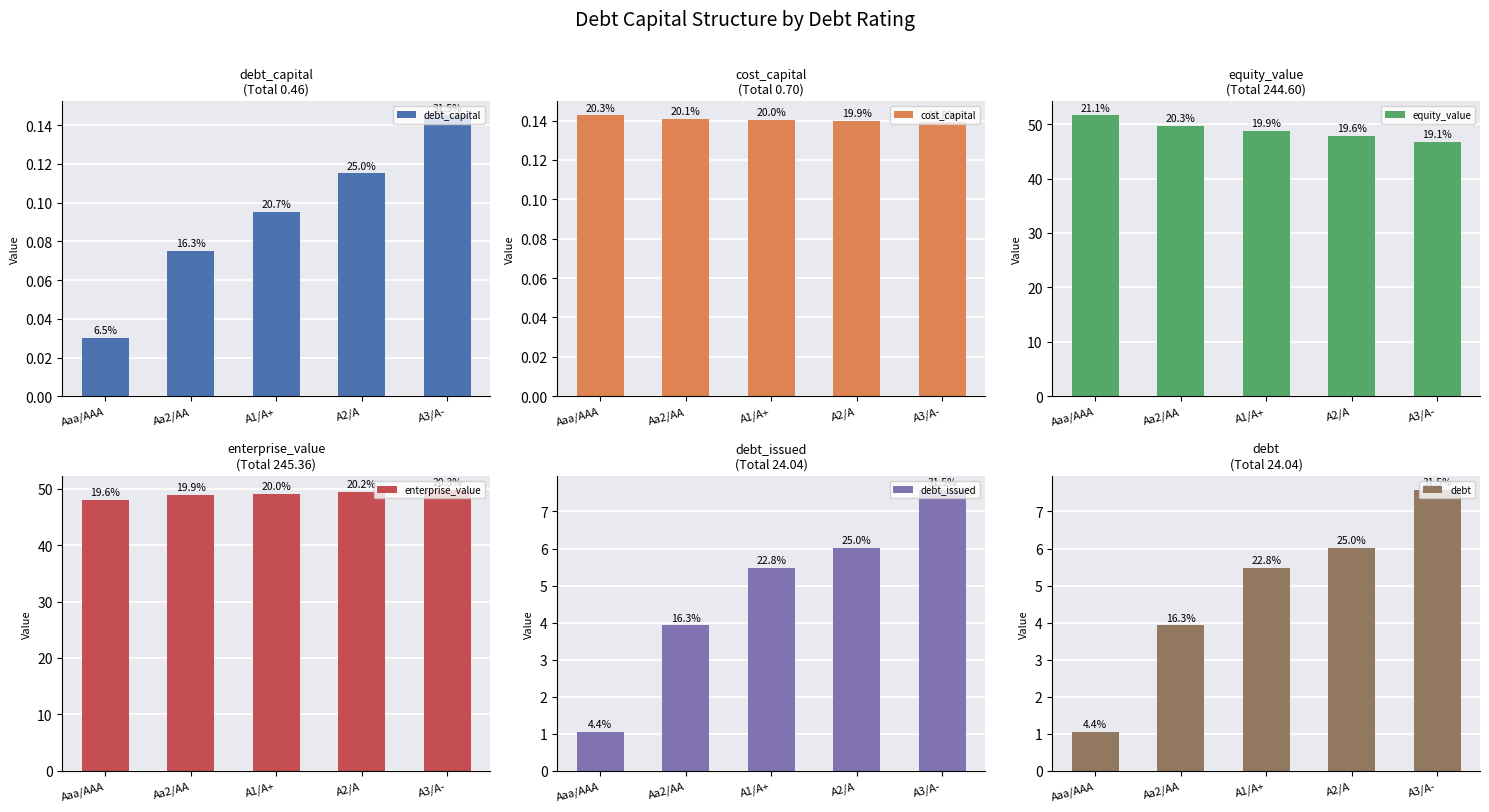

What is the sum of the equity_value values at A2/A and A1/A+?

96.6